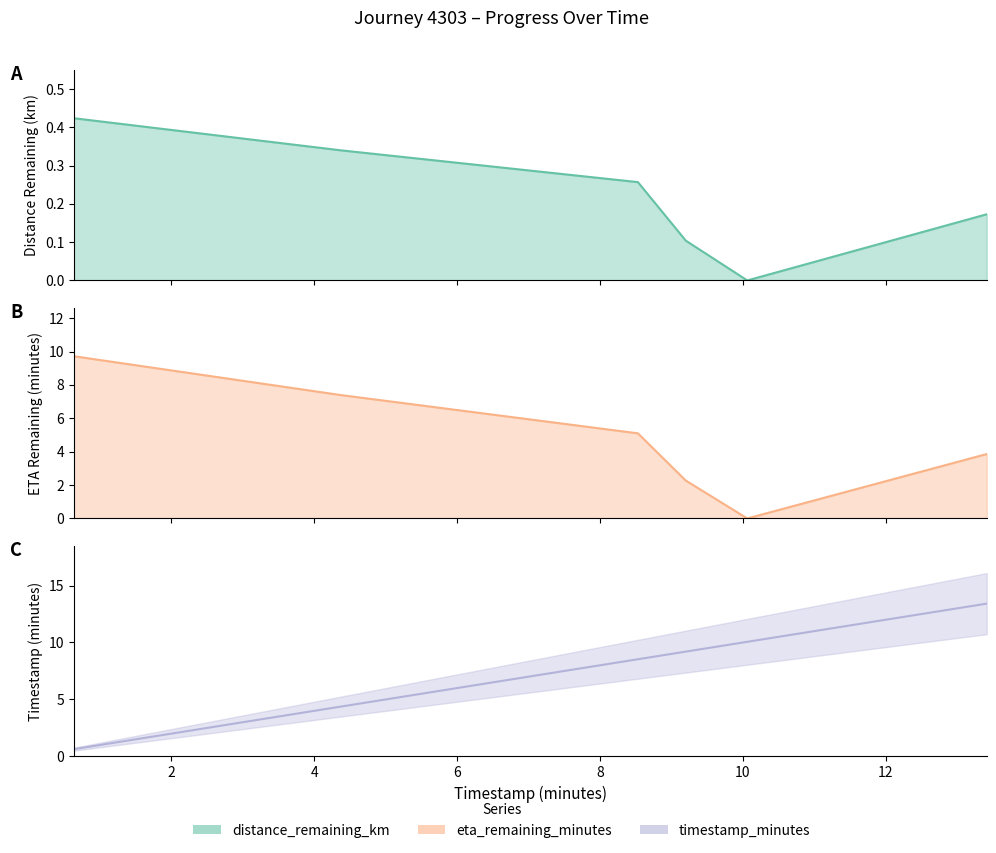

Count the number of data series in this chart.

3